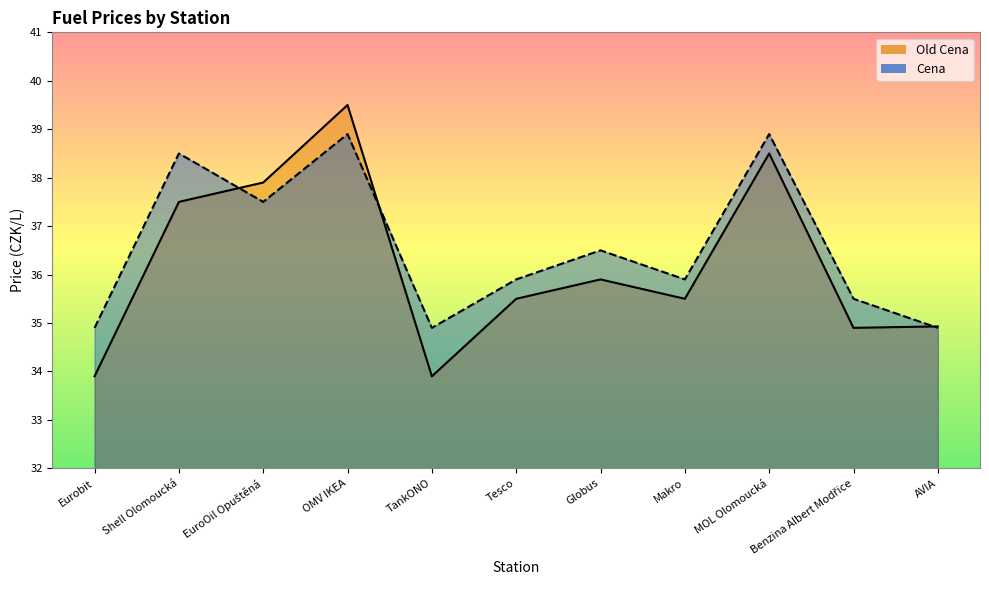

How many data points does each series have?

11